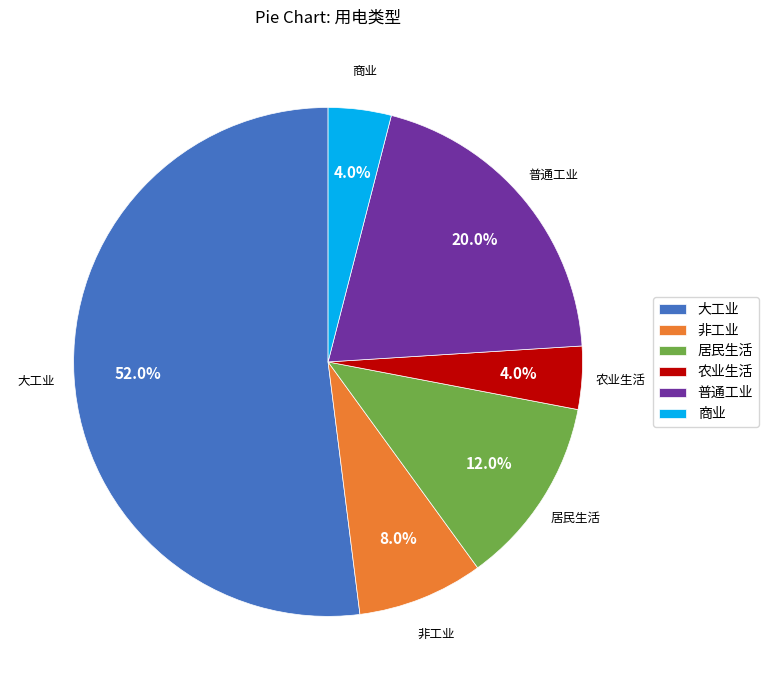

To the nearest percent, what portion does 商业 represent?

4%